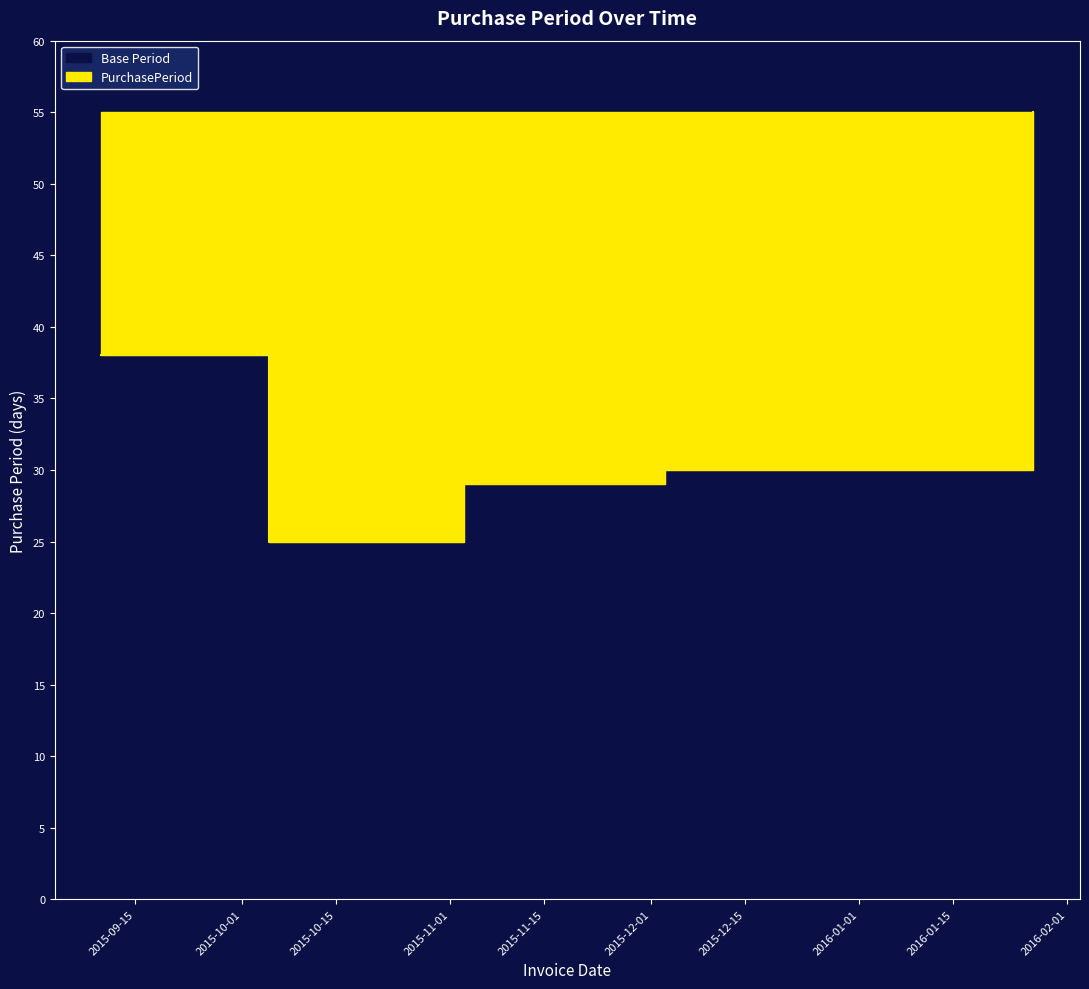

What is the value of the 3rd point from the left?

29